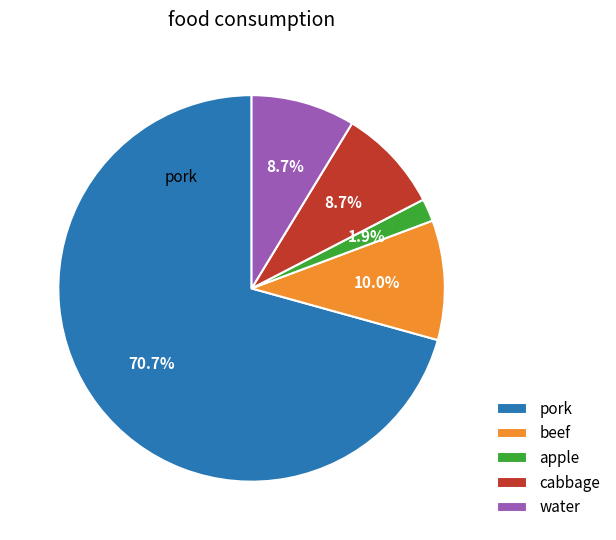

Which slice is the largest?

pork